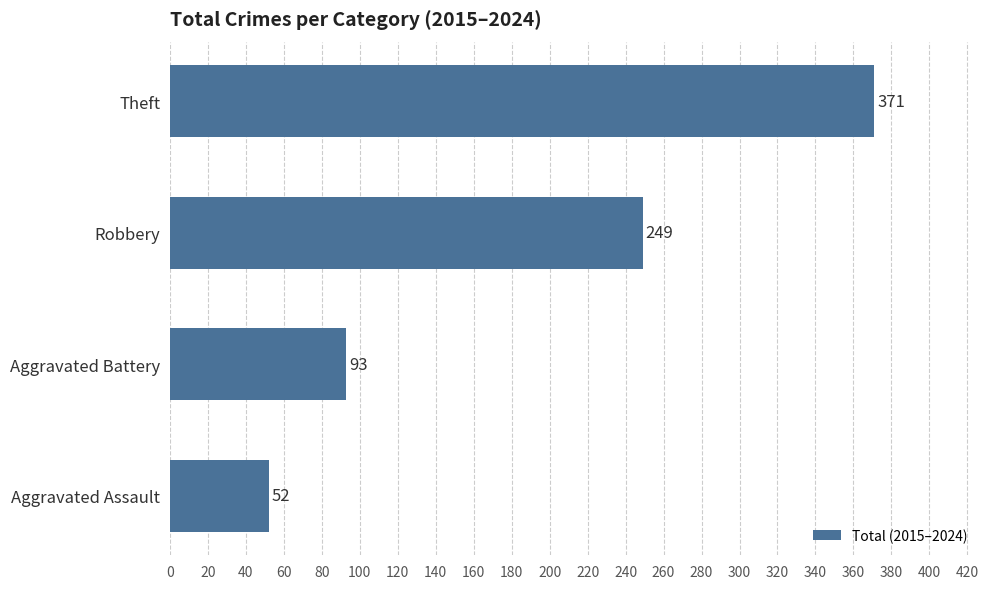

What value does the data have at Robbery, to the nearest 5?

250